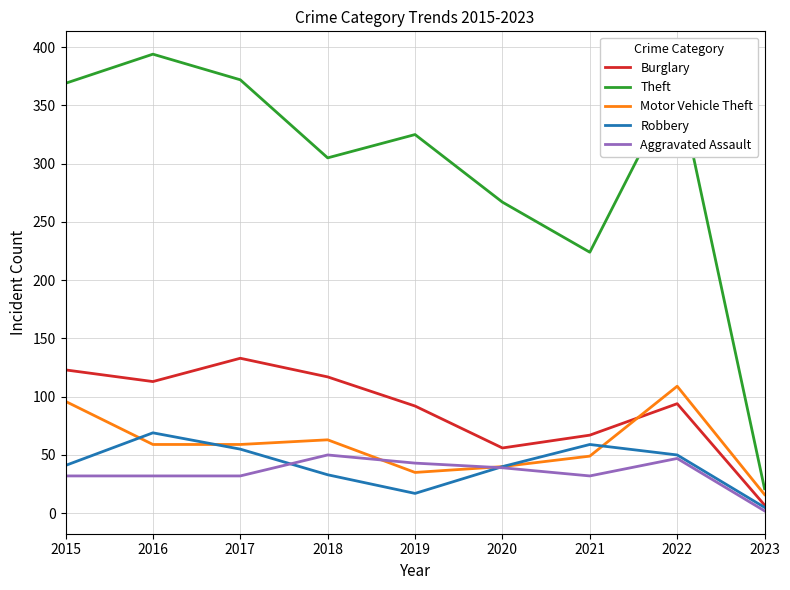

How many lines are shown in the chart?

5